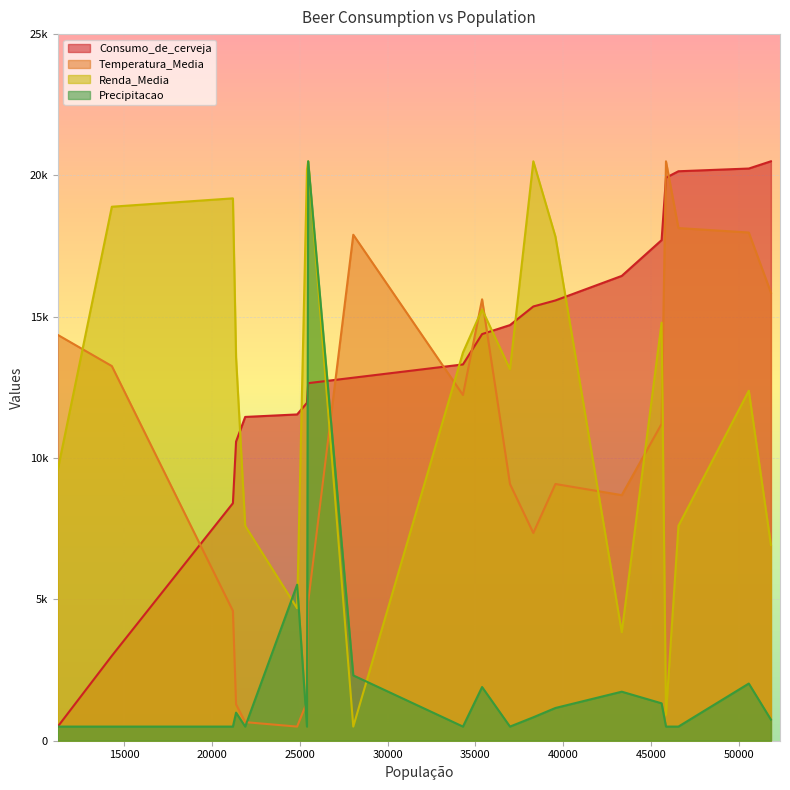

At how many categories does at least one series exceed 18743?

9